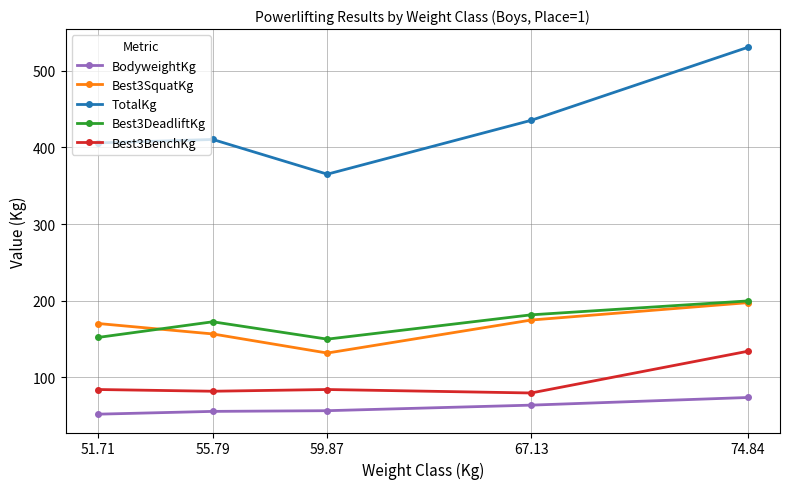

True or false: Best3DeadliftKg has a value of 54.0 at 67.13.

False